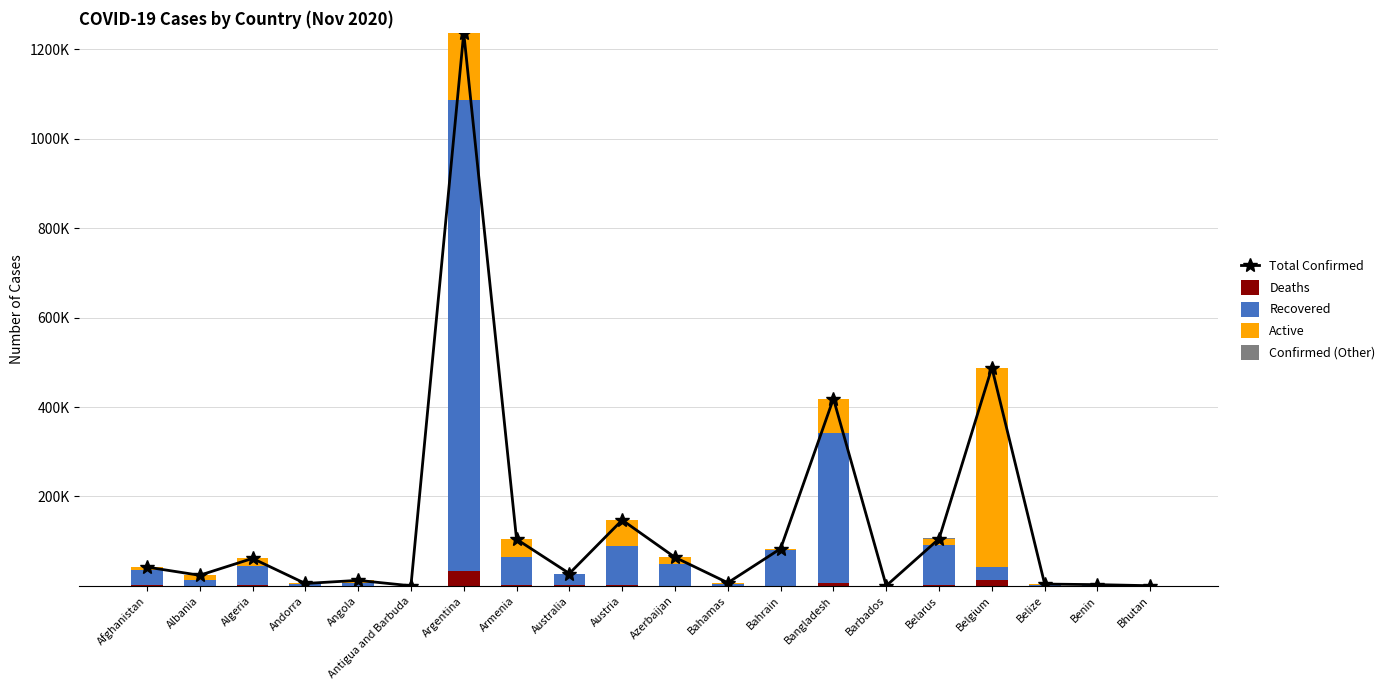

Which series has the largest range (max minus min)?

Total Confirmed